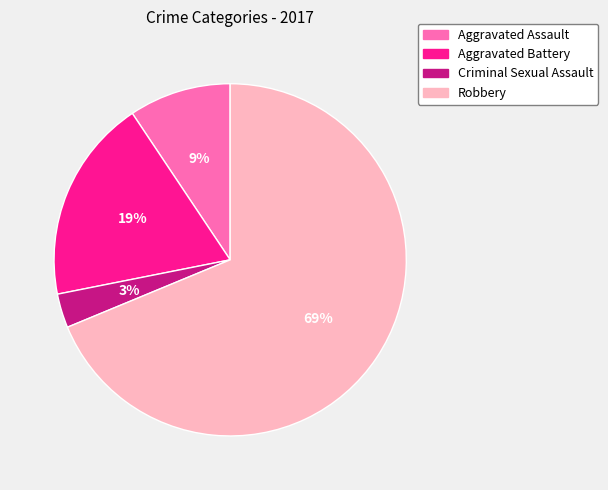

Is Aggravated Battery the majority of the pie?

No